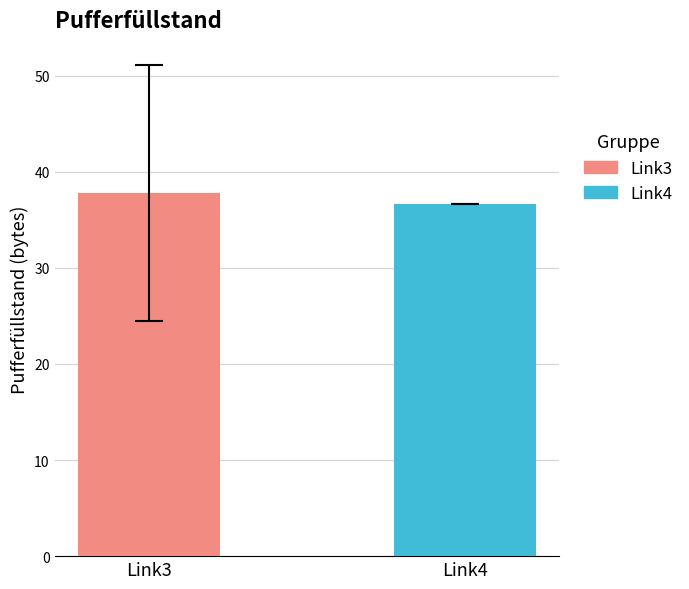

What is the minimum value shown in the chart?

36.6